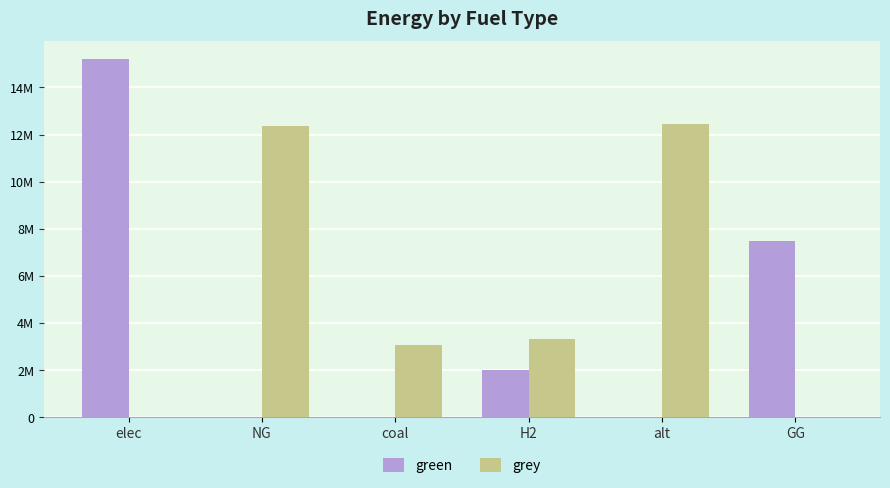

Does the chart contain stacked bars?

No